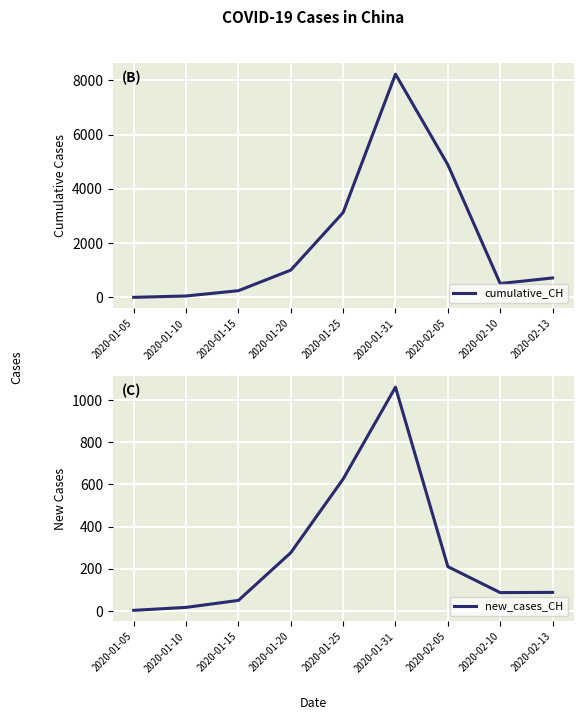

What is the label of the 7th point from the left?

2020-02-05